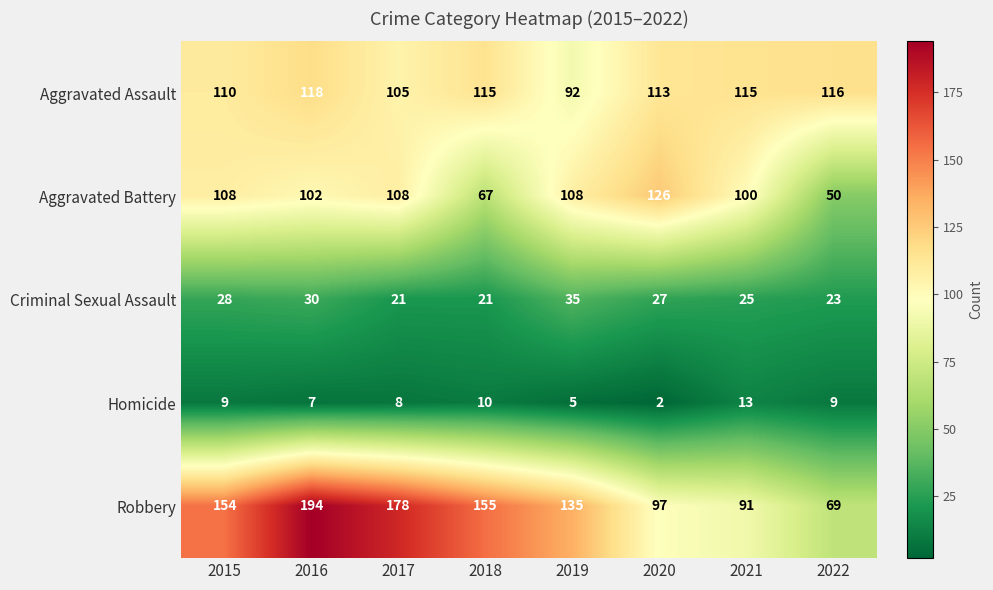

At which label does Aggravated Assault reach its peak?

2016